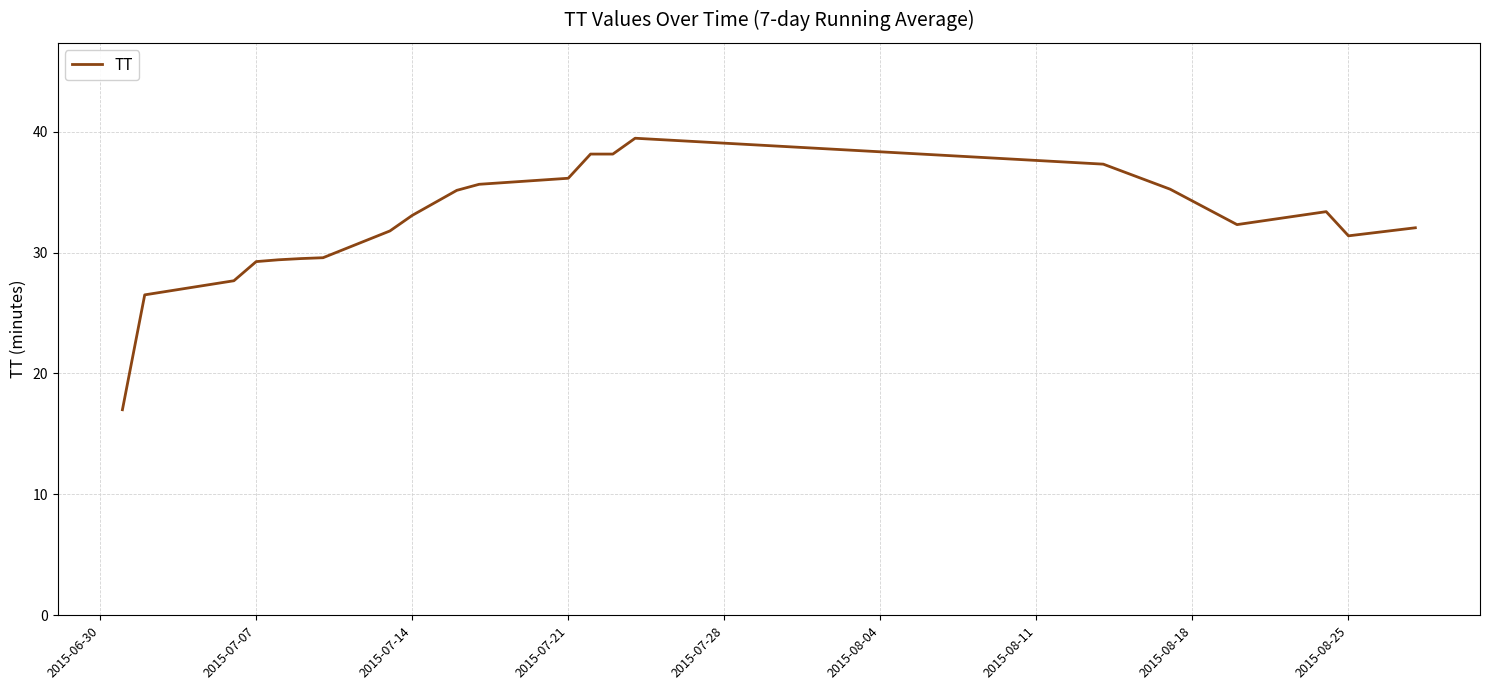

What is the maximum value shown in the chart?

39.5